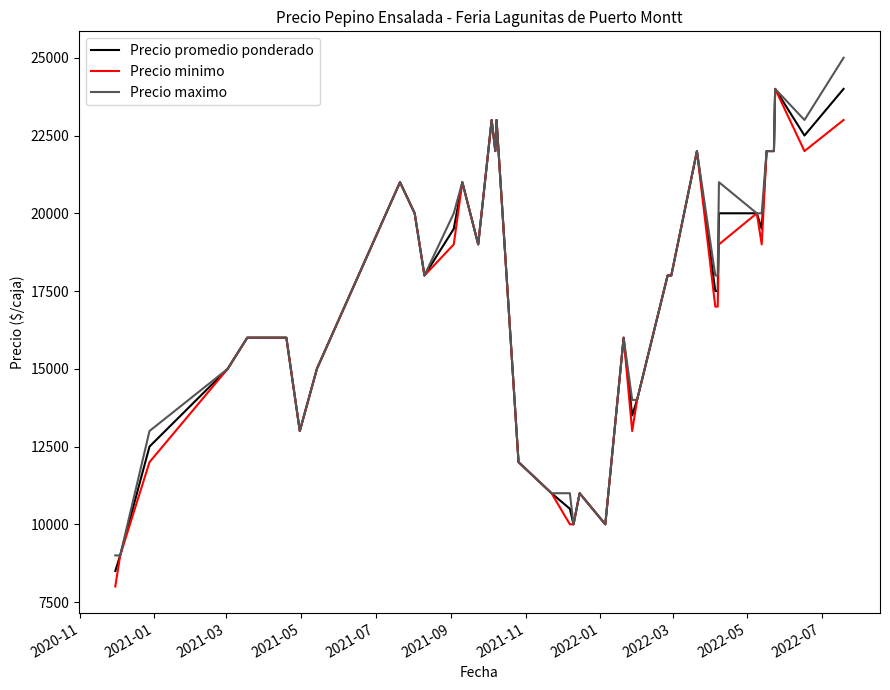

What is the smallest value displayed?

8000